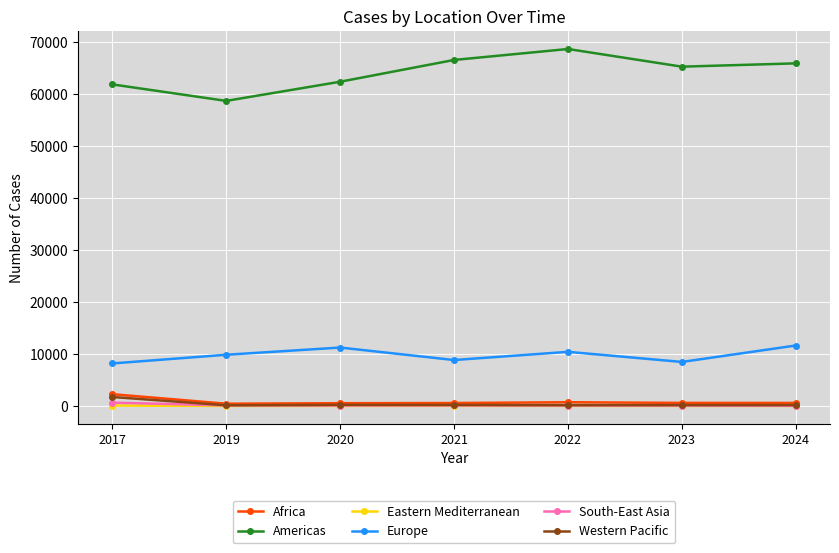

How many interior local valleys does the Americas series have?

2